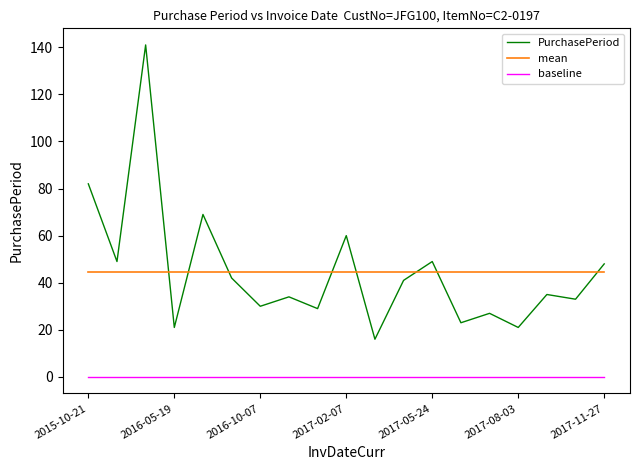

How many times do PurchasePeriod and mean cross each other?

8